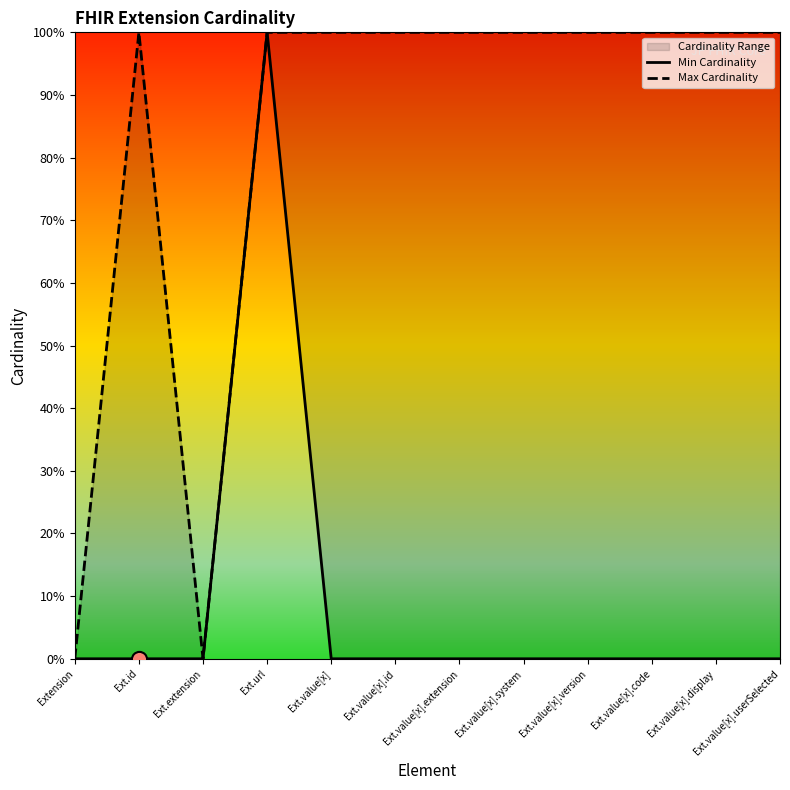

What is the total value across all series at Ext.url?

2